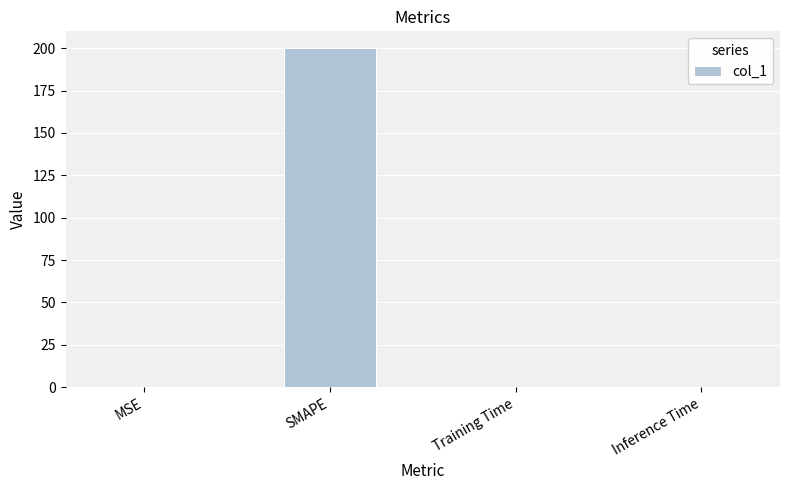

Which label corresponds to the largest value in the chart?

SMAPE